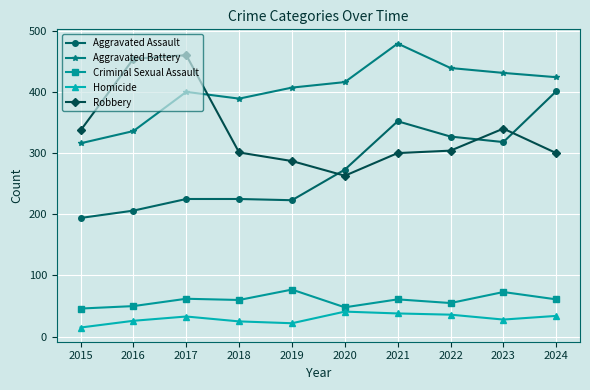

In Criminal Sexual Assault, how many points are higher than both neighbors (excluding endpoints)?

4